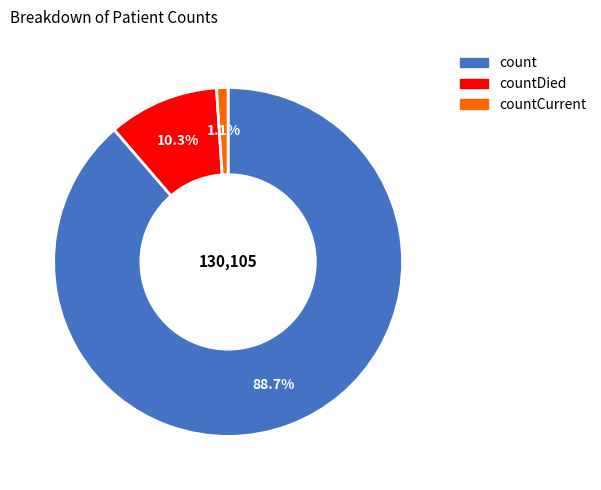

Is there a majority slice in this chart?

Yes